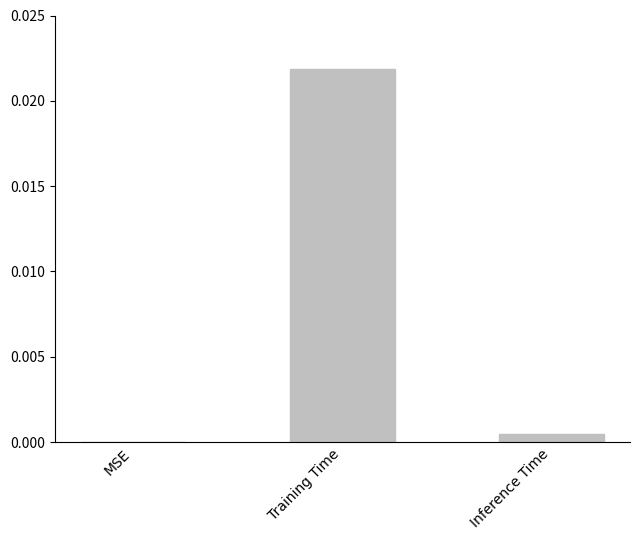

Between Inference Time and Training Time, which is larger?

Training Time